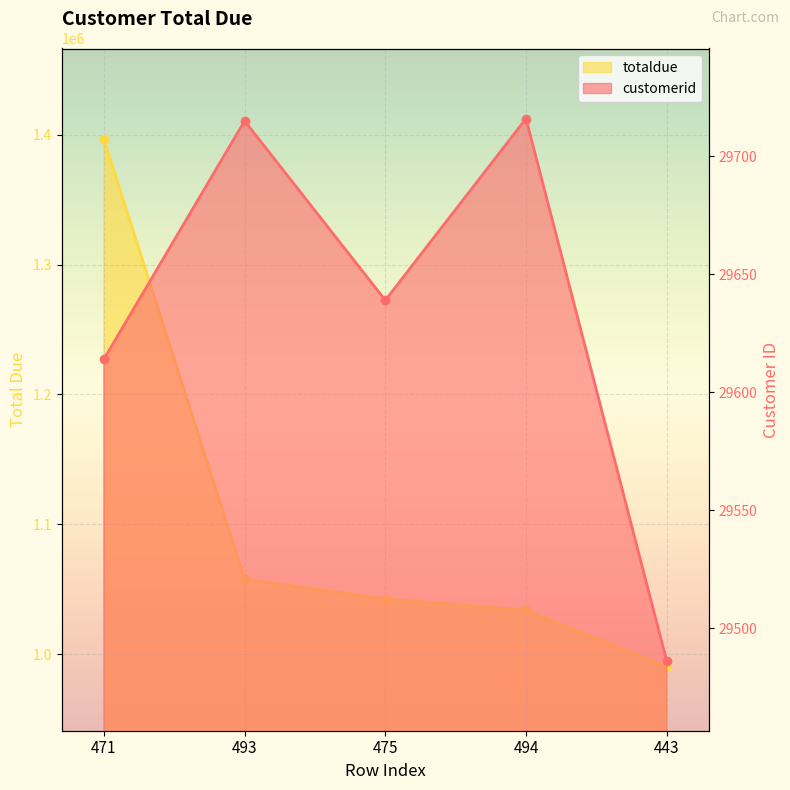

Is it true that totaldue equals 1343053 at 443?

False